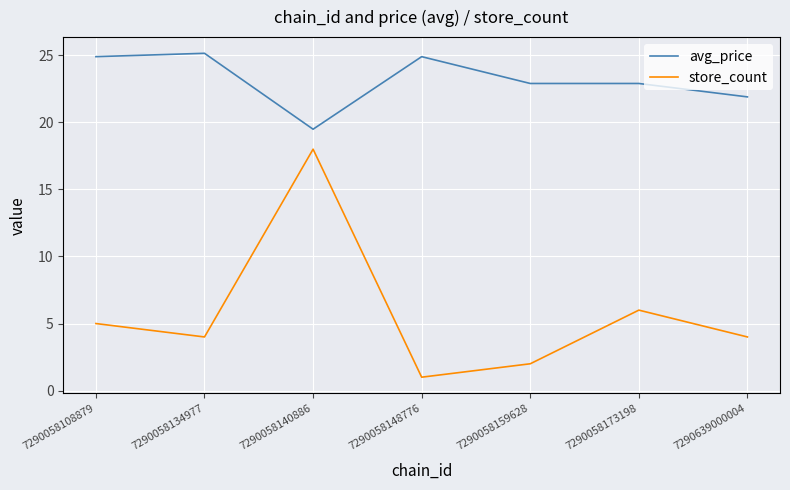

At 7290058159628, list the series in order from largest to smallest.

avg_price, store_count